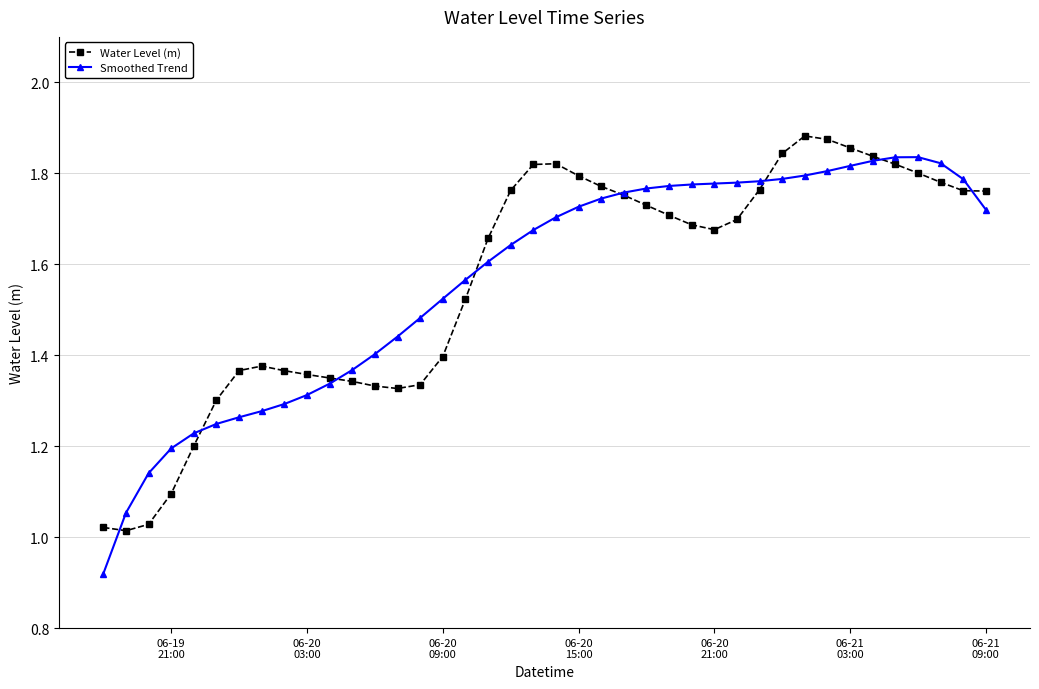

At how many categories does at least one series exceed 1?

40